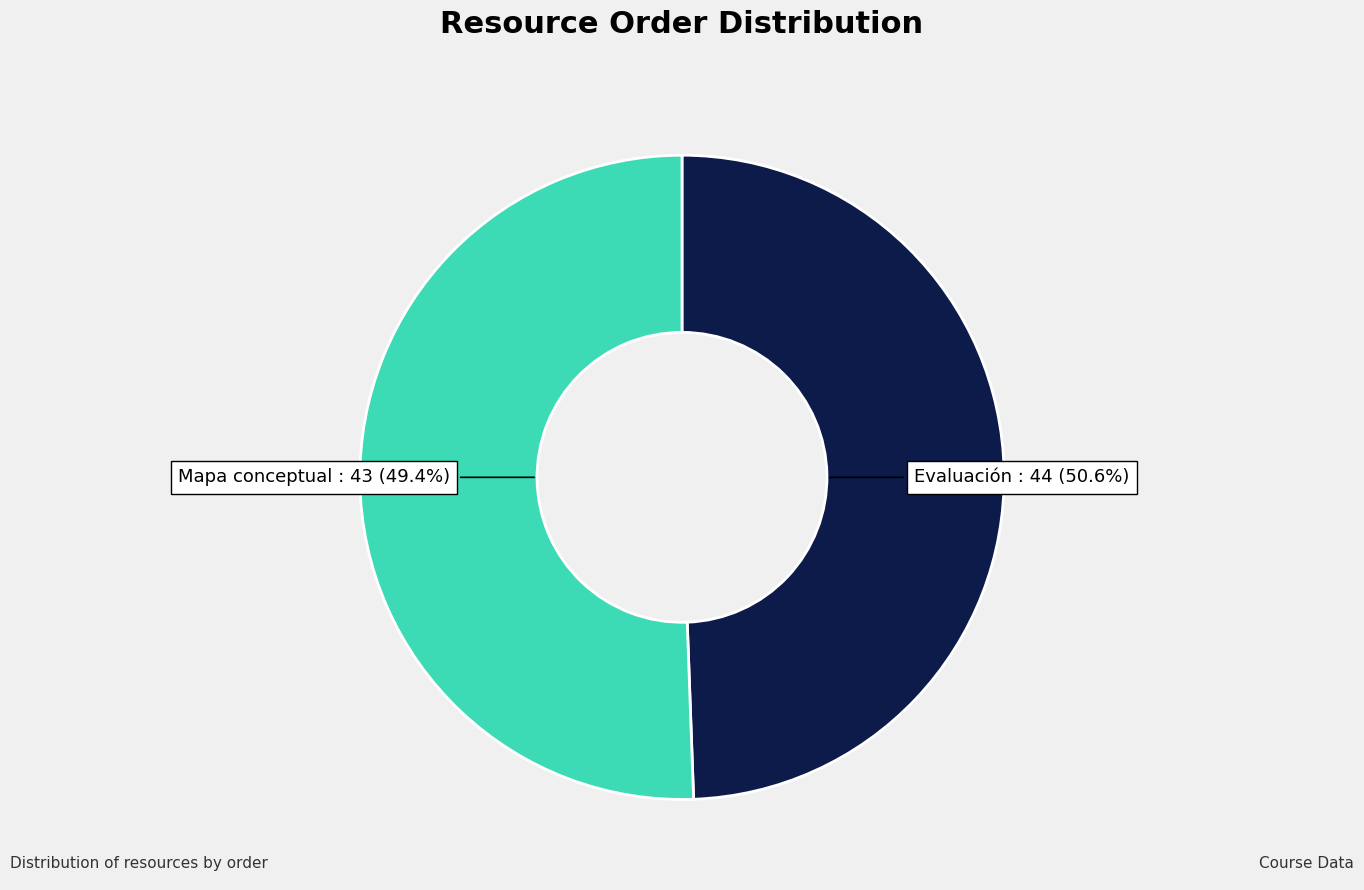

Rank the categories by value from lowest to highest.

Mapa conceptual, Evaluación